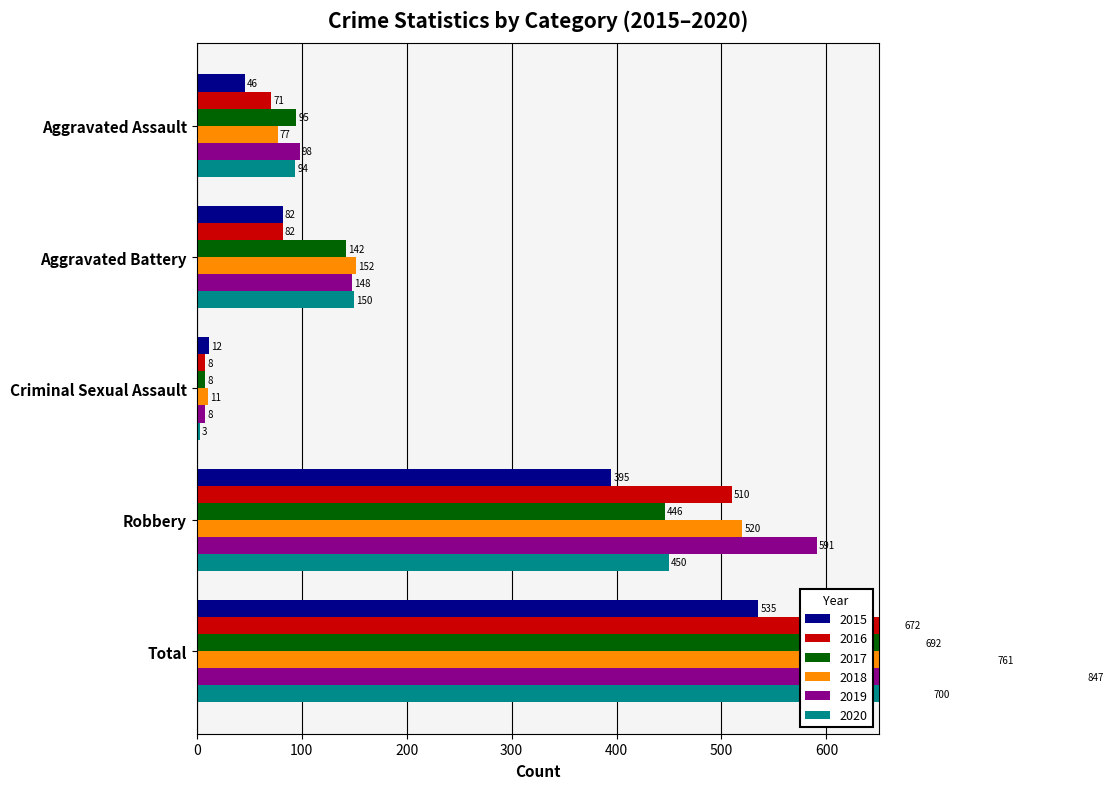

Rank the series by their maximum value, from lowest to highest.

2015, 2016, 2017, 2020, 2018, 2019